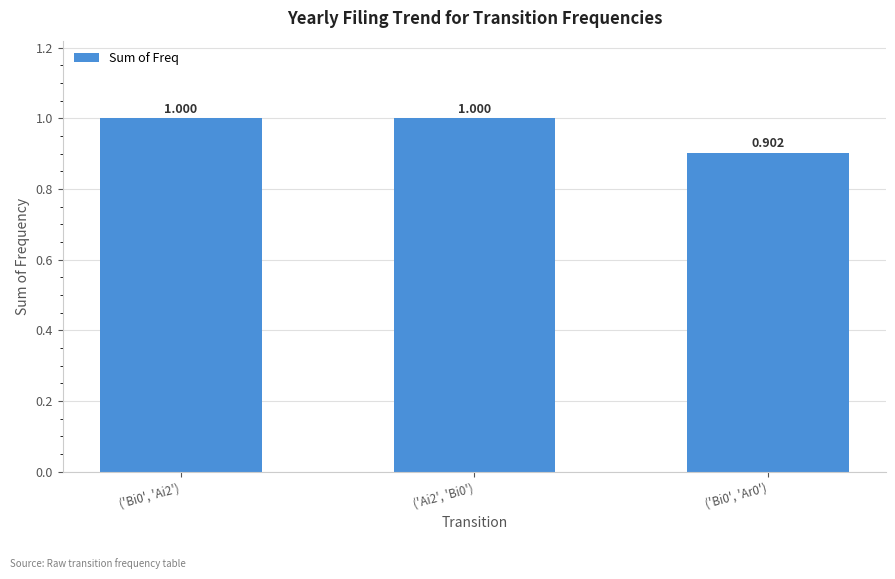

What is the difference between the maximum and minimum values?

0.1